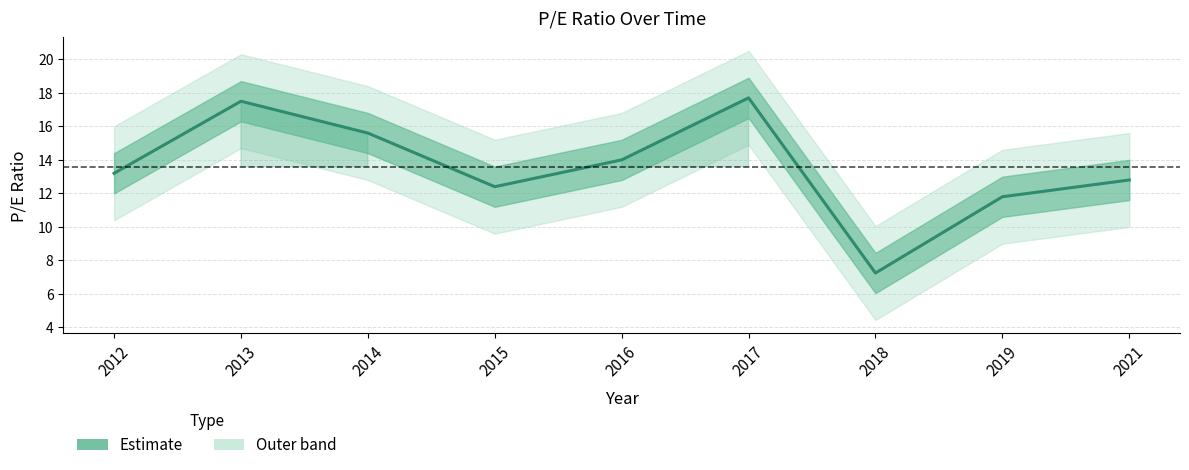

Is this an area chart (filled region under the line)?

No